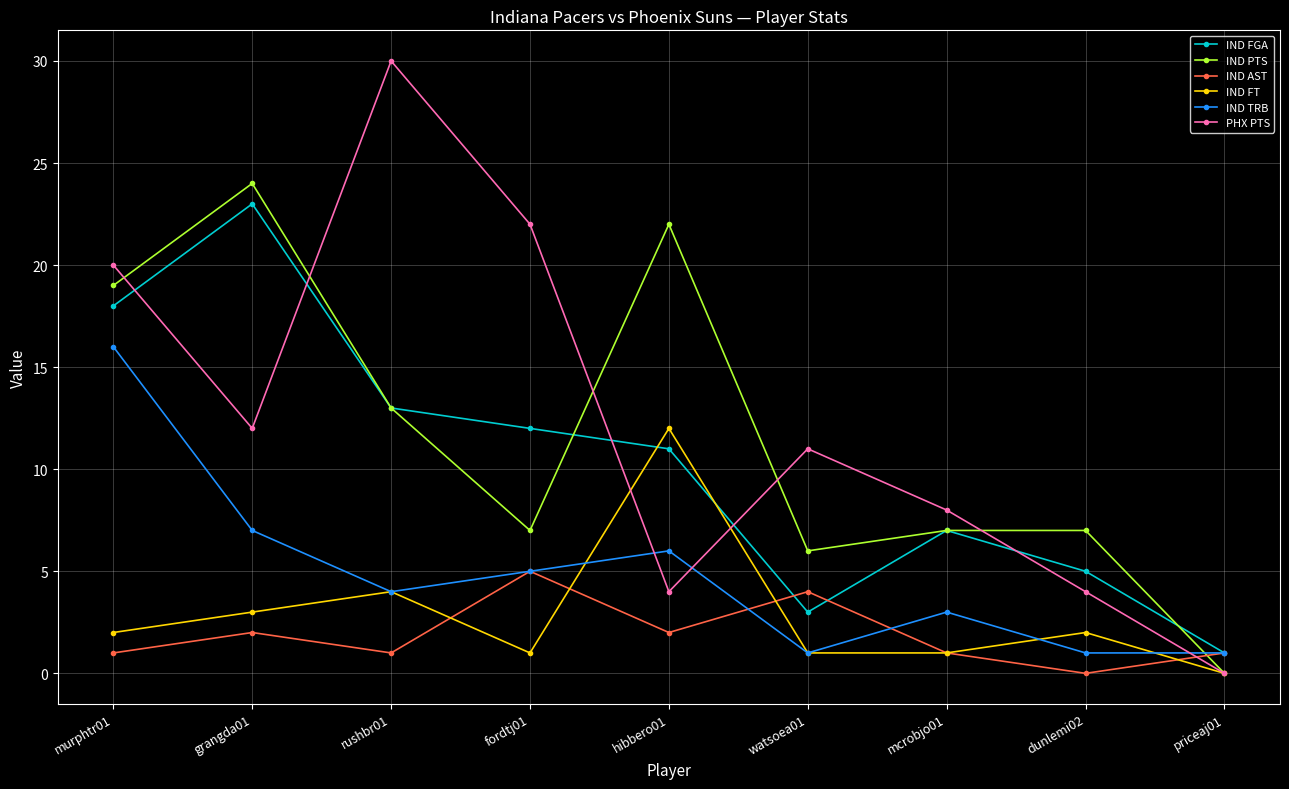

Where is the first local minimum for IND TRB?

rushbr01